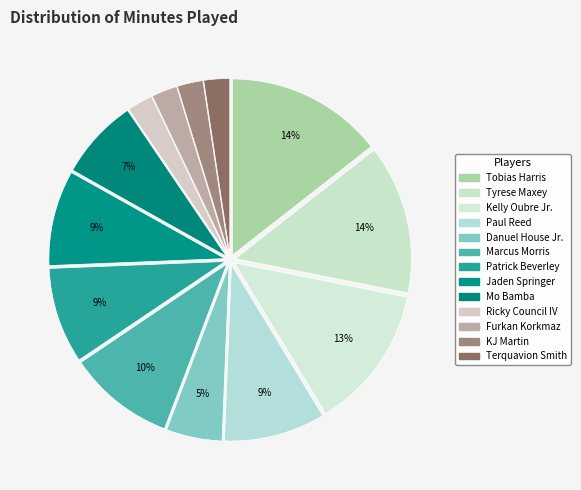

Count the number of slices in the pie.

13